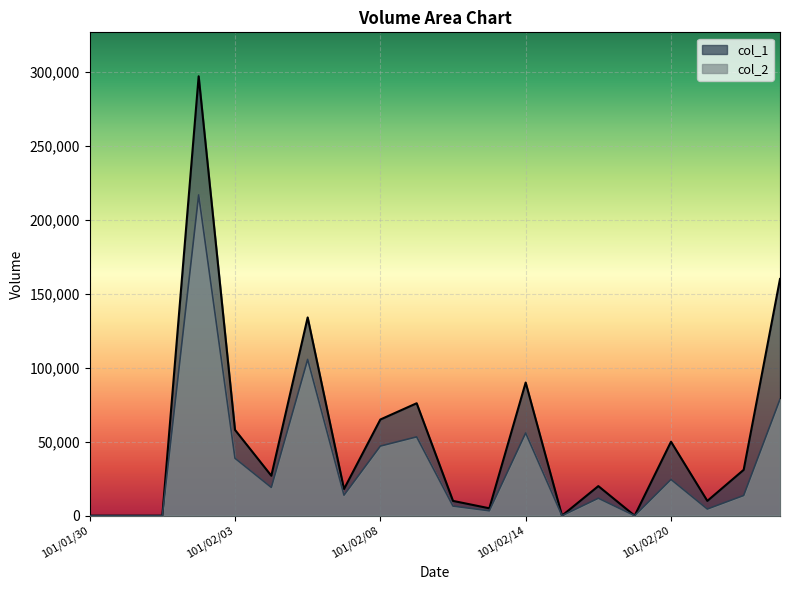

What is the label of the 17th point from the left?

101/02/20